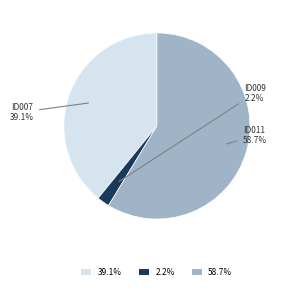

Is there any slice that represents more than half of the pie?

Yes